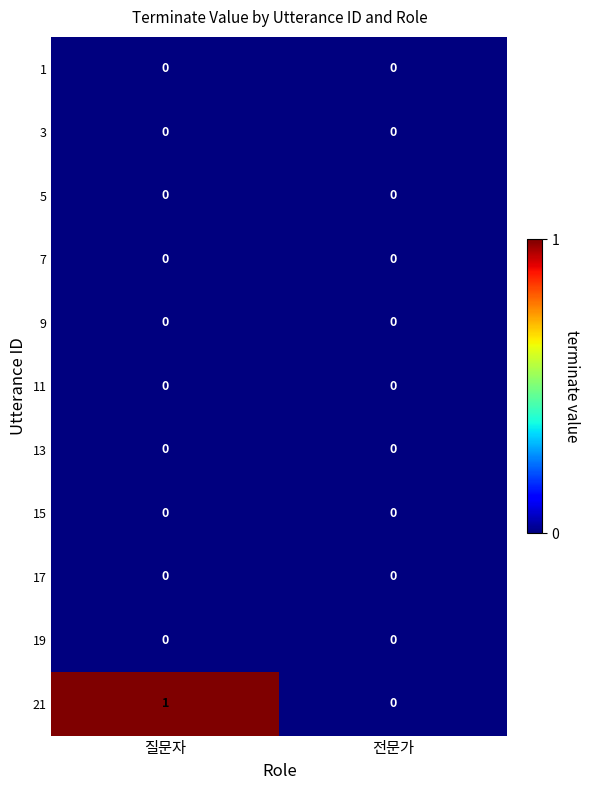

Which series has the largest range (max minus min)?

21